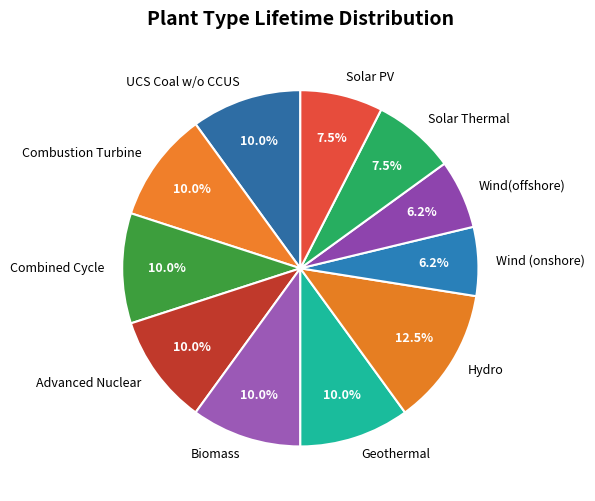

Is there any slice that represents more than half of the pie?

No